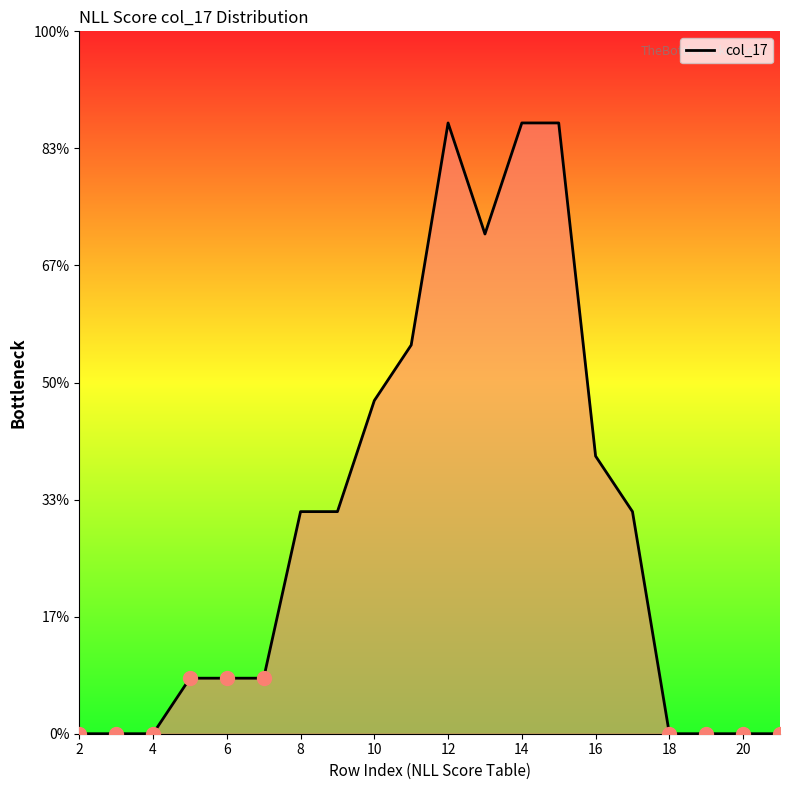

Does the chart display data point markers on the line(s)?

No